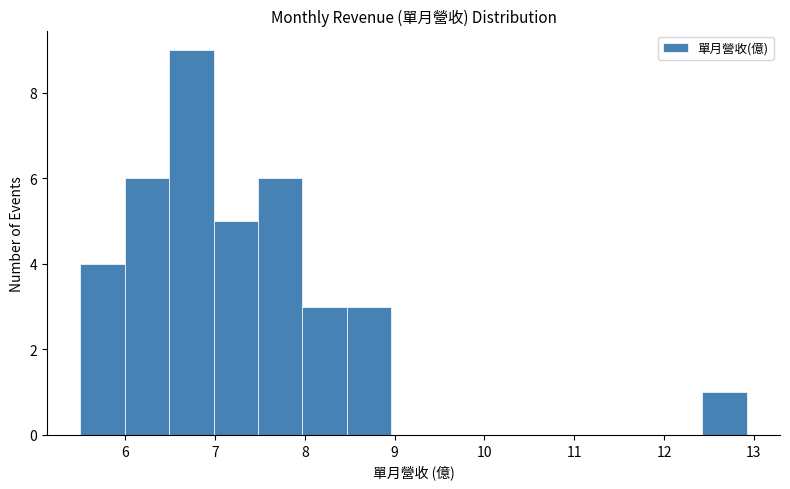

How tall is the bar that spans 8.0 to 8.5 on the x-axis? Neither the bar edges nor the heights are printed on the chart, so give them approximately, as read against the axes.

3